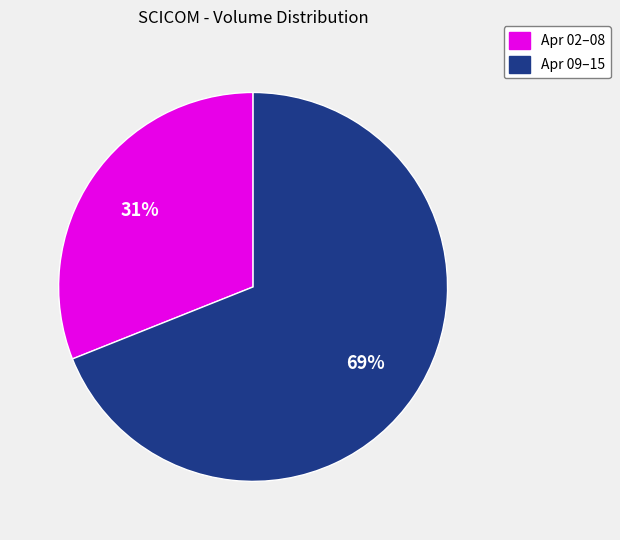

To the nearest percent, what is the average slice percentage?

50%